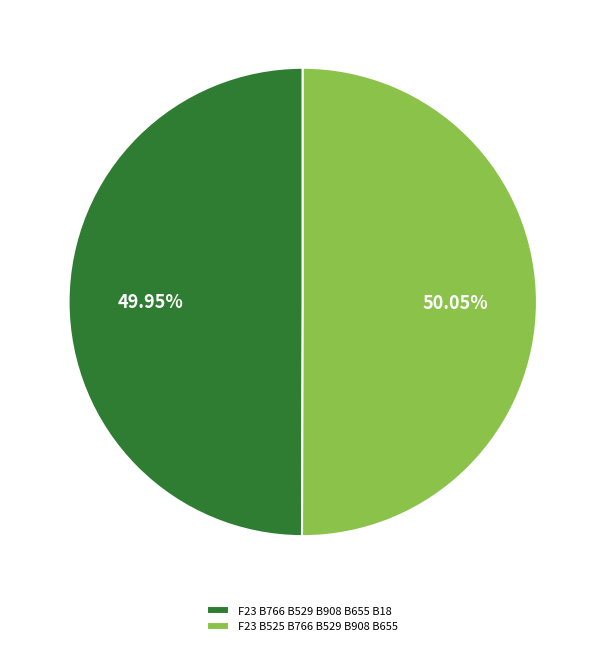

How many slices are in this pie chart?

2